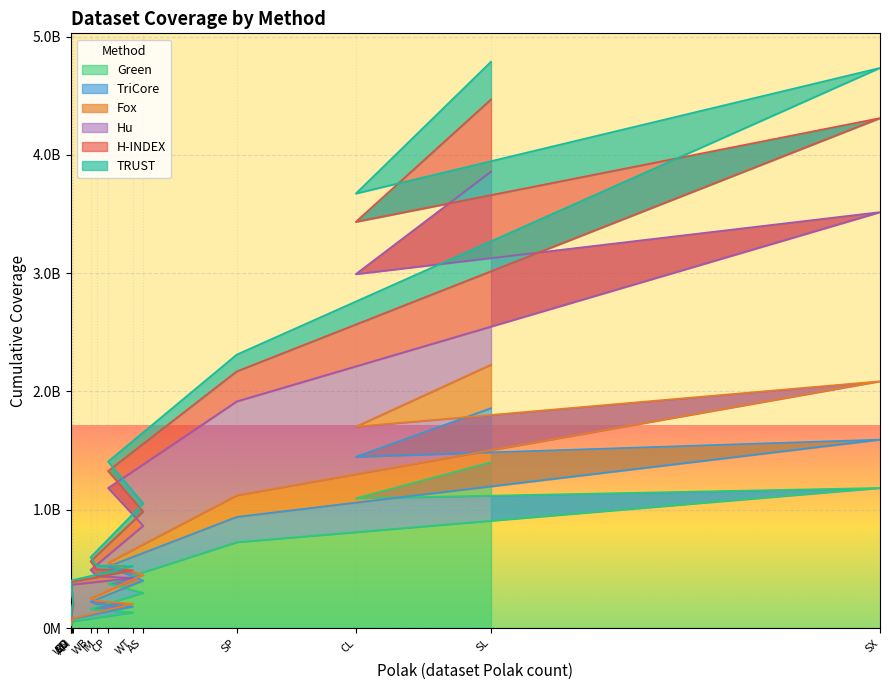

At which label does Hu reach its minimum?

WN